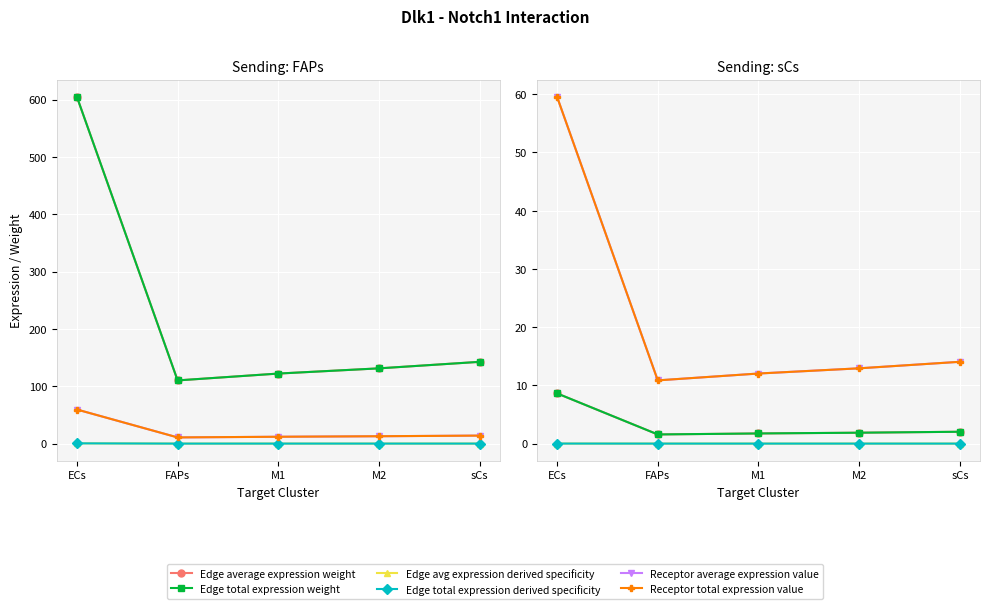

What is the sum of the Receptor average expression value values at M2 and ECs?

72.5